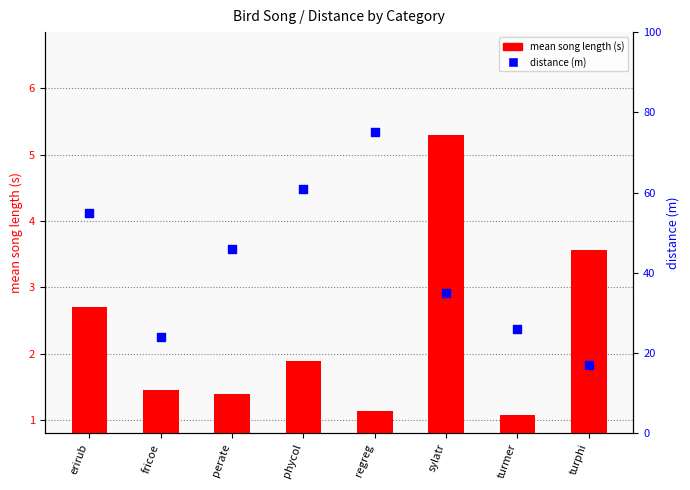

Which series has the largest total across all categories?

distance (m)